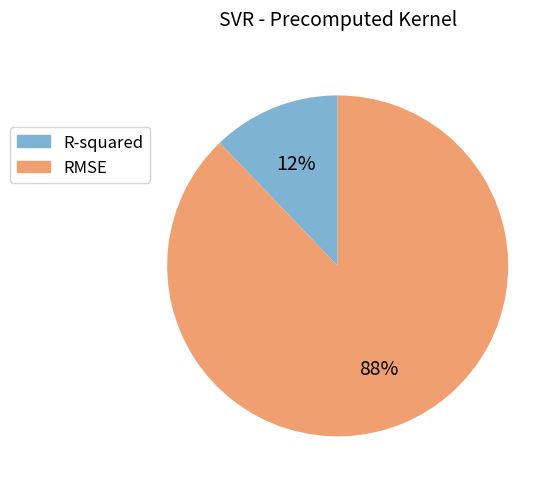

How many segments does this pie chart have?

2